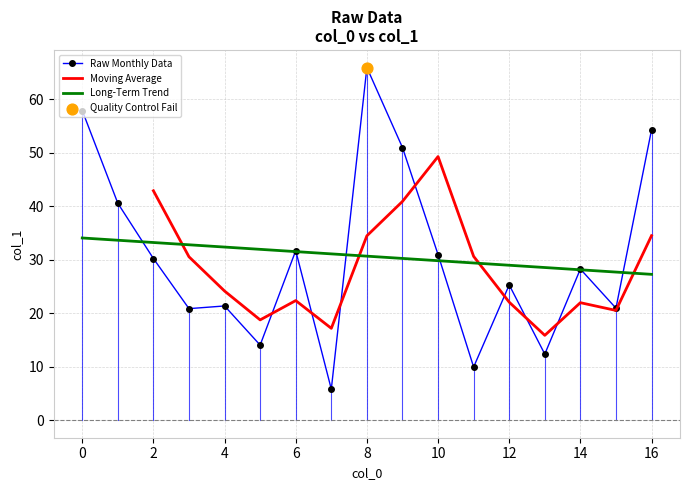

What is the ratio of the value at 15 to the value at 9?

0.4